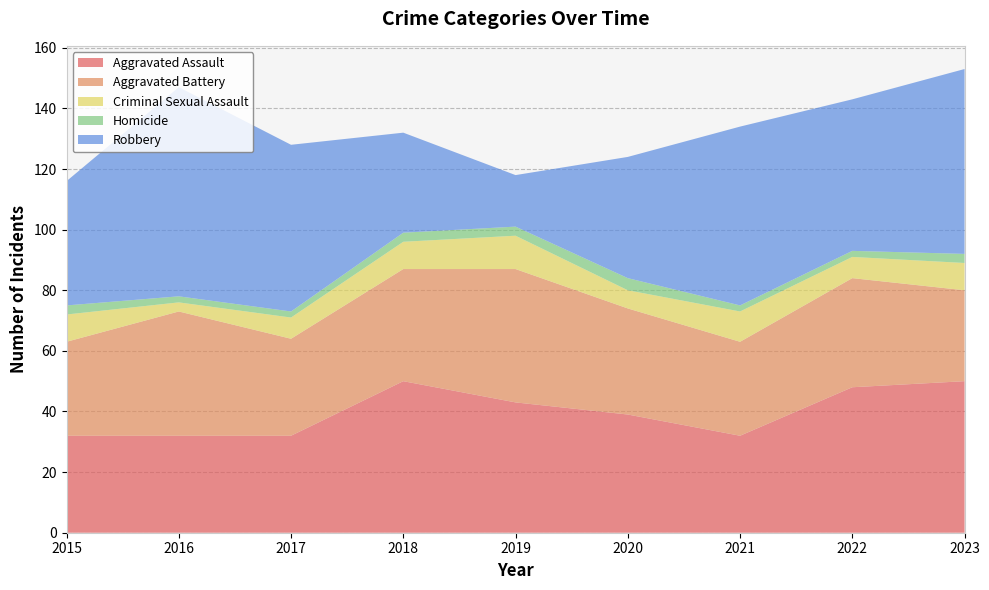

Reading left to right, extract all data points from this chart.

Aggravated Assault: 32	32	32	50	43	39	32	48	50
Aggravated Battery: 31	41	32	37	44	35	31	36	30
Criminal Sexual Assault: 9	3	7	9	11	6	10	7	9
Homicide: 3	2	2	3	3	4	2	2	3
Robbery: 41	69	55	33	17	40	59	50	61